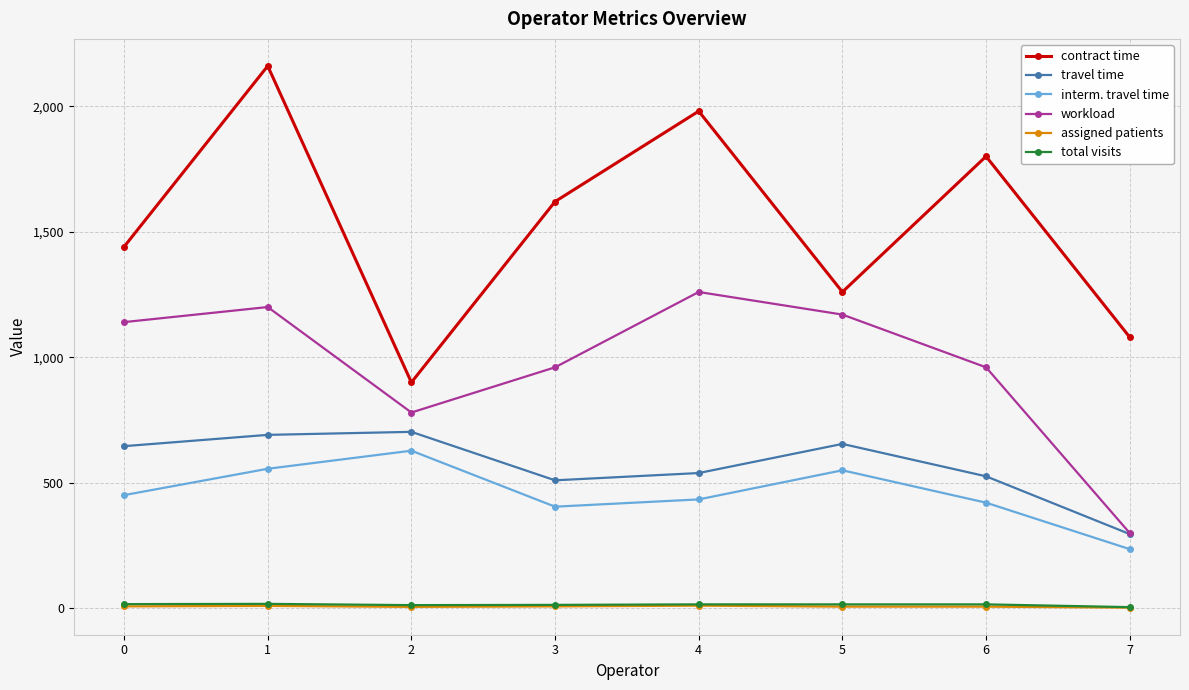

True or false: workload and contract time intersect in this chart.

False